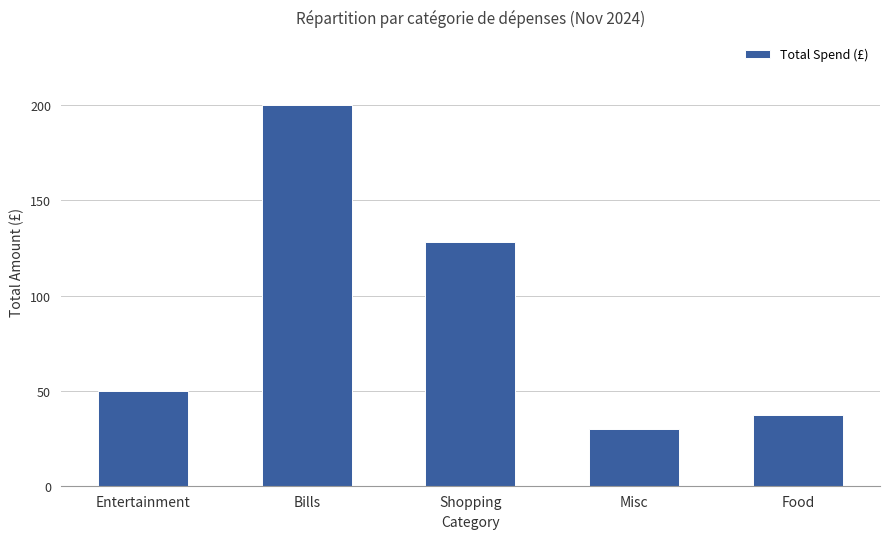

Is it true that the value at Shopping is 128.3?

True